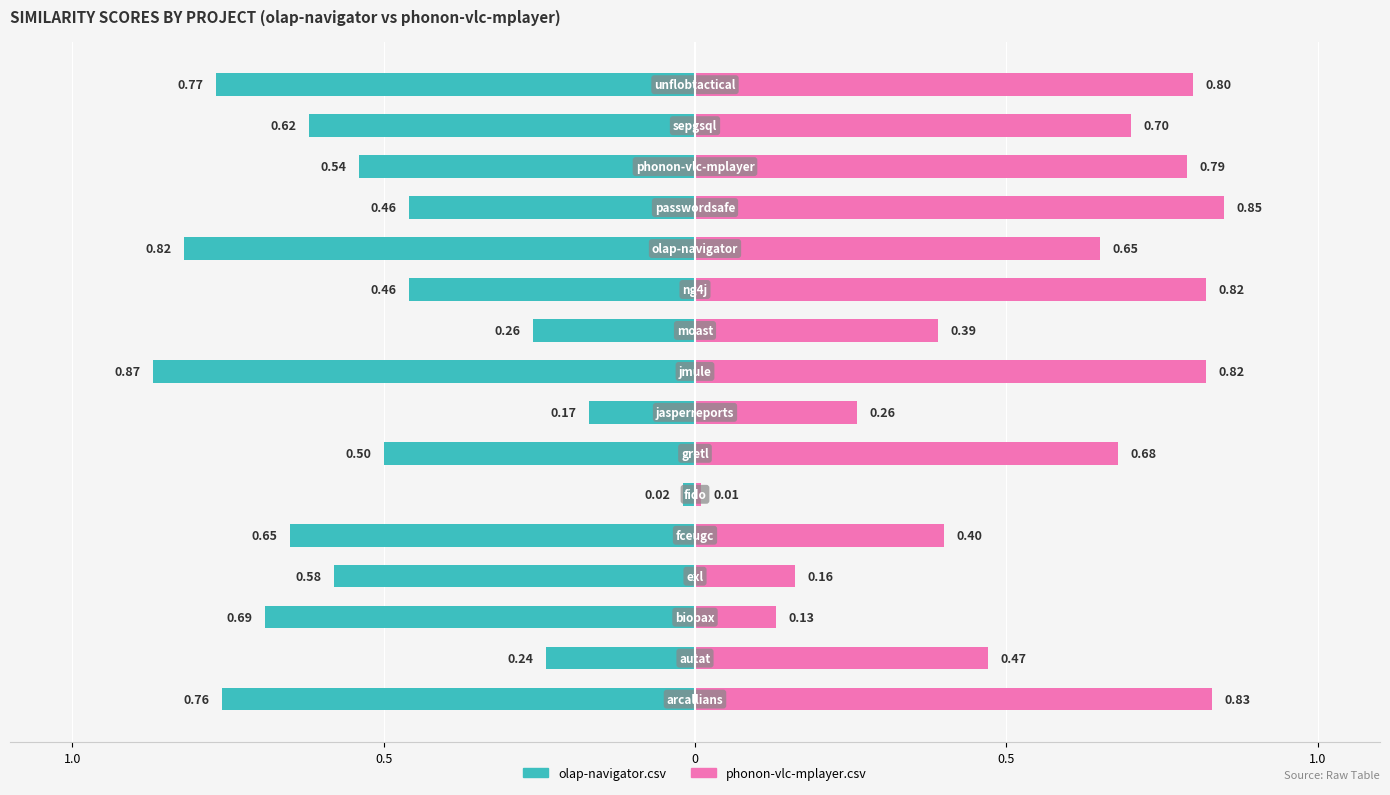

The value of phonon-vlc-mplayer.csv at 0 is 0.2. True or false?

False